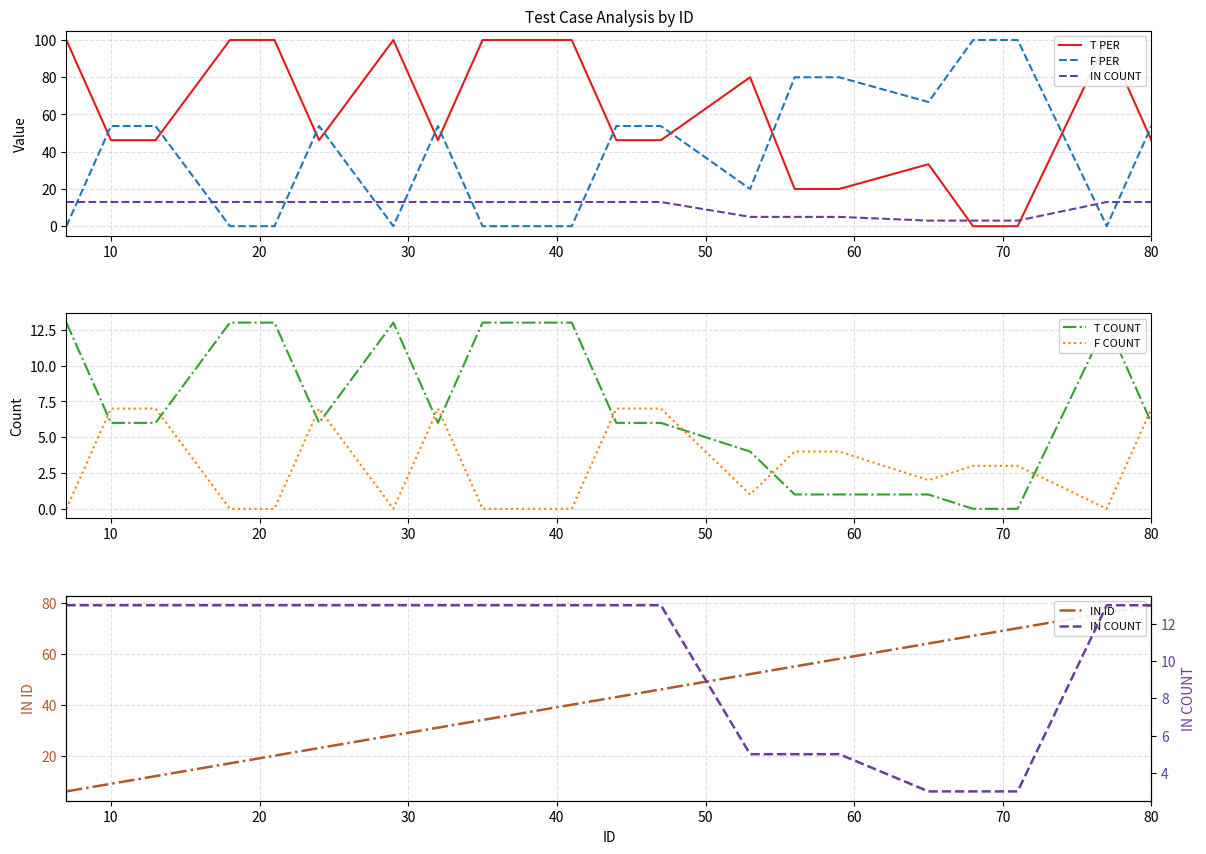

What is the difference between the highest and lowest values at 10?

47.8